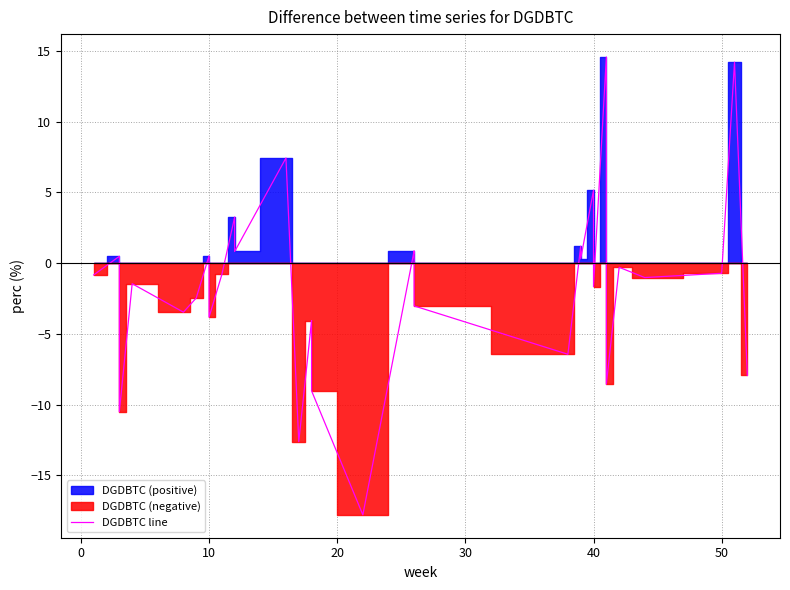

What is the value of the 26th point from the left?

1.2